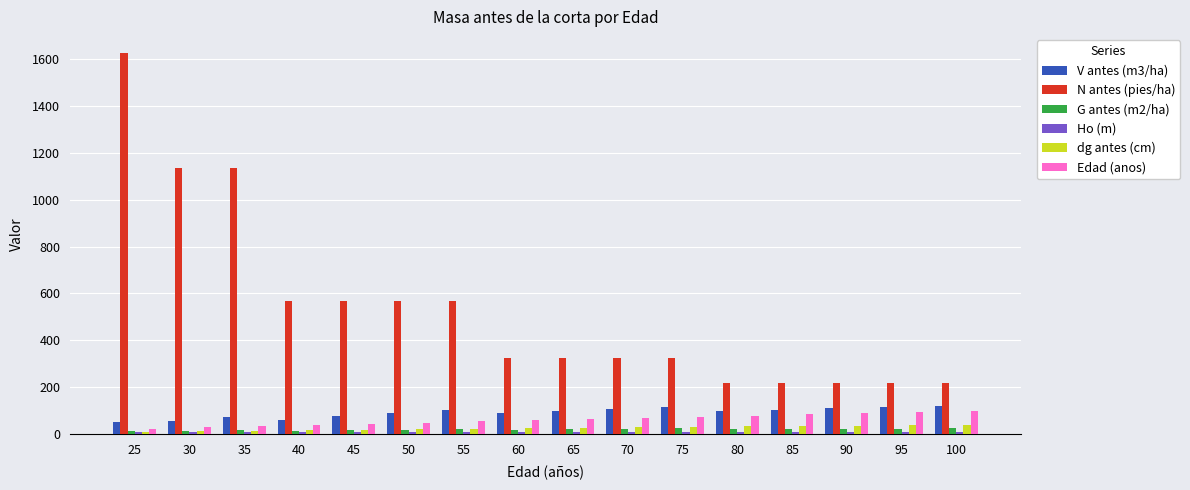

At how many categories does at least one series exceed 531?

7